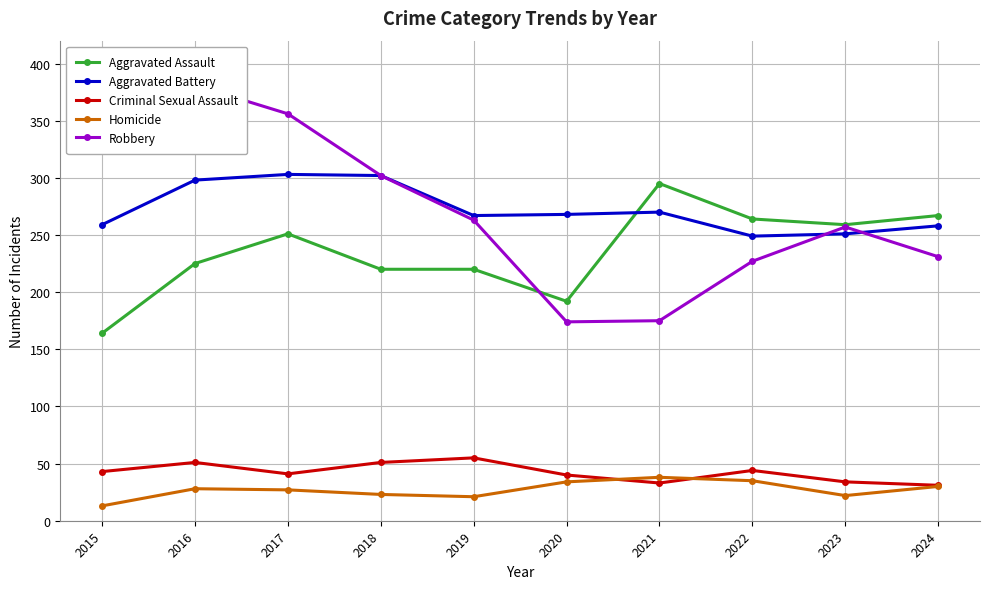

Which has a higher value, 2022 or 2020?

2022